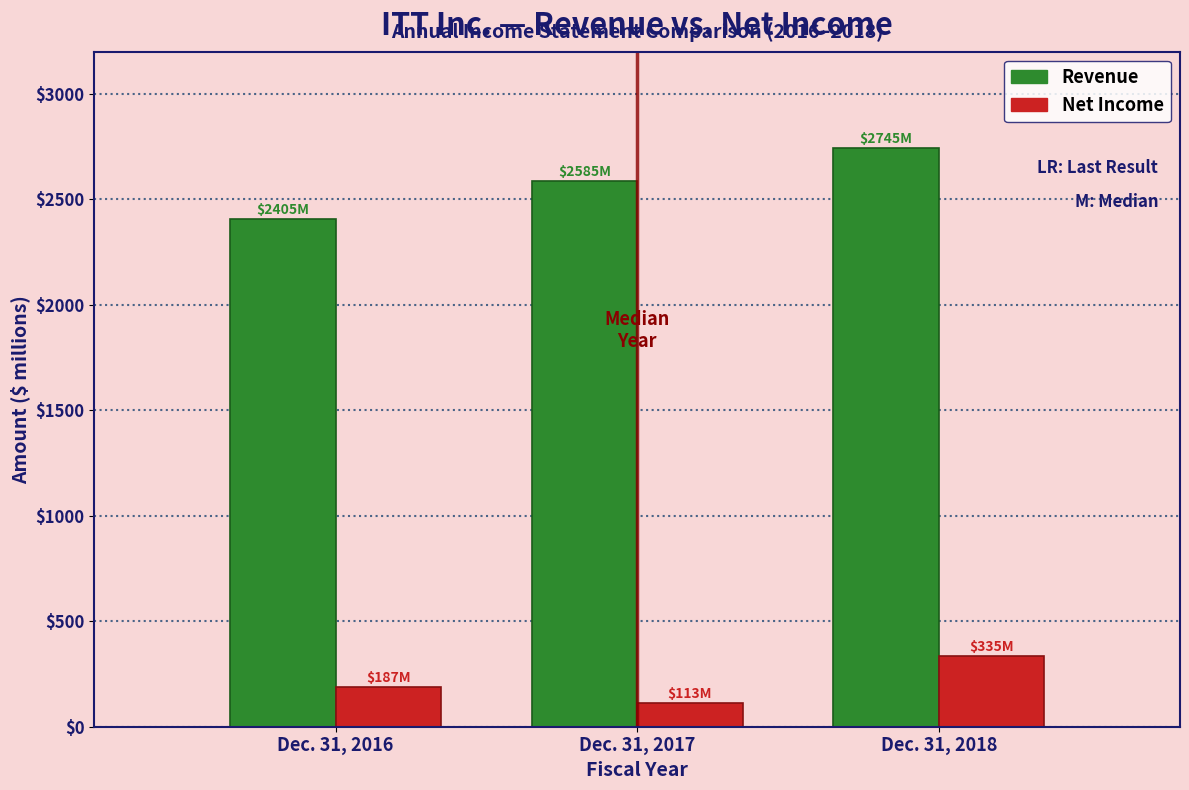

Reading left to right, what are all the values shown in this chart?

Revenue: Dec. 31, 2016=2405.4	Dec. 31, 2017=2585.3	Dec. 31, 2018=2745.1
Net Income: Dec. 31, 2016=186.6	Dec. 31, 2017=113.3	Dec. 31, 2018=334.6